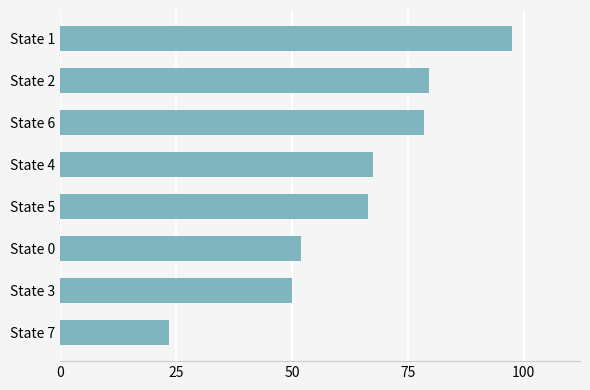

Reading top to bottom, list all the values displayed in this chart.

State 1=97.5	State 2=79.5	State 6=78.5	State 4=67.5	State 5=66.5	State 0=52.0	State 3=50.0	State 7=23.5